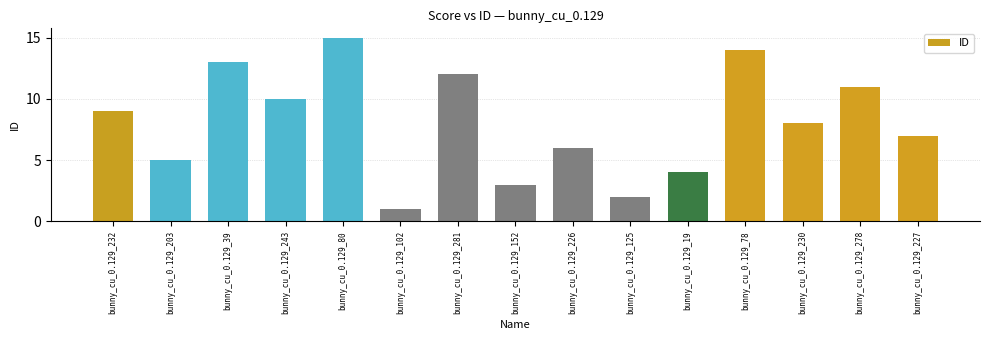

Count the number of data series in this chart.

1